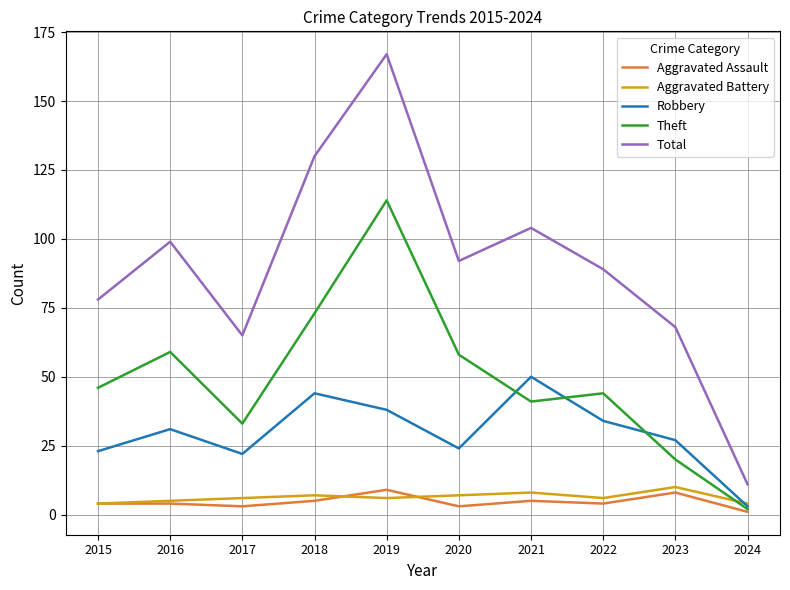

Does the chart display data point markers on the line(s)?

No